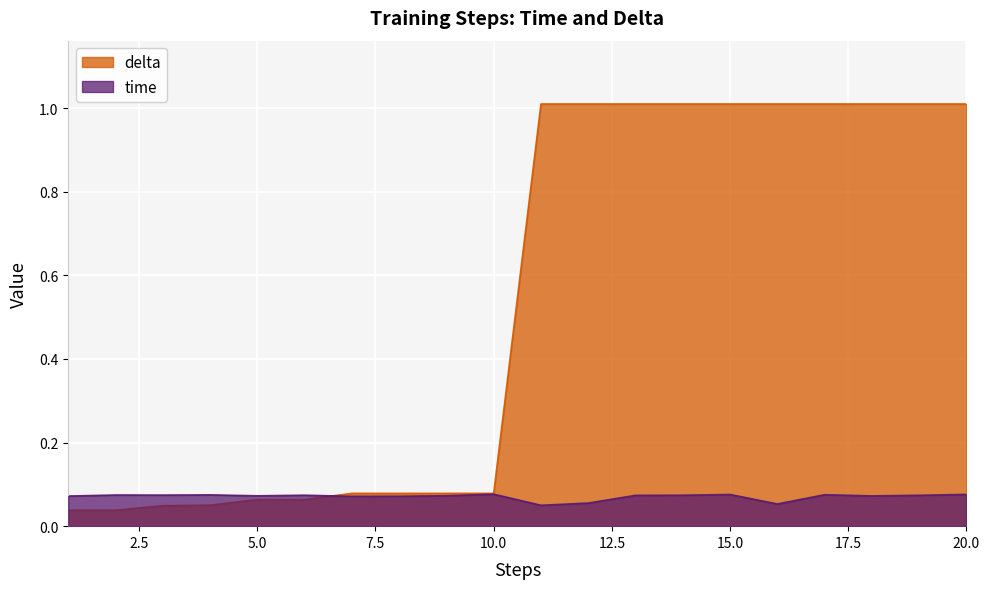

Count the time values in the range 0 to 1.

20